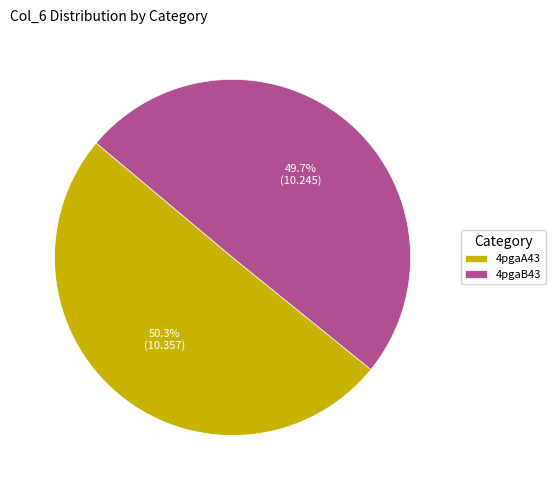

What is the smallest slice in the pie chart?

4pgaB43